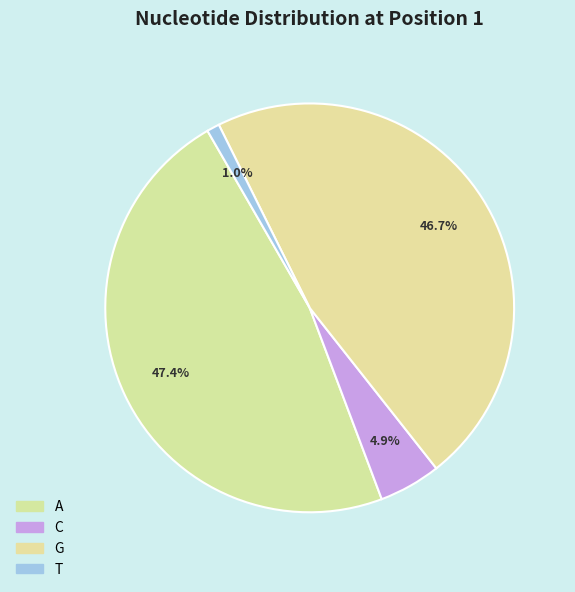

Rank the categories by value from lowest to highest.

T, C, G, A